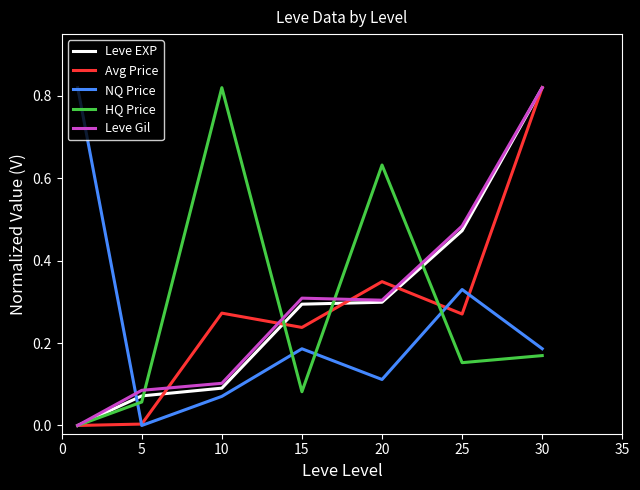

Which series has the largest total across all categories?

Leve Gil